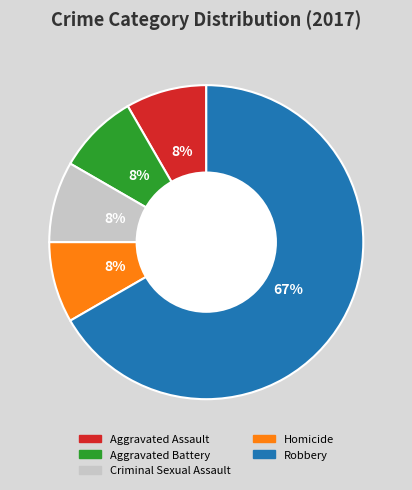

What is the largest slice in the pie chart?

Robbery